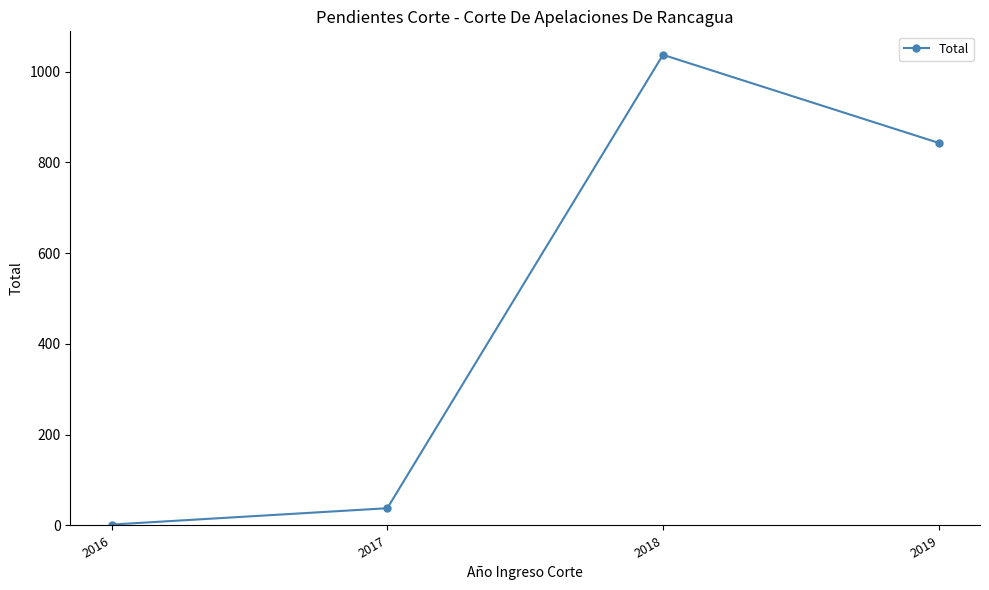

What is the sum of the values at 2019 and 2018?

1880